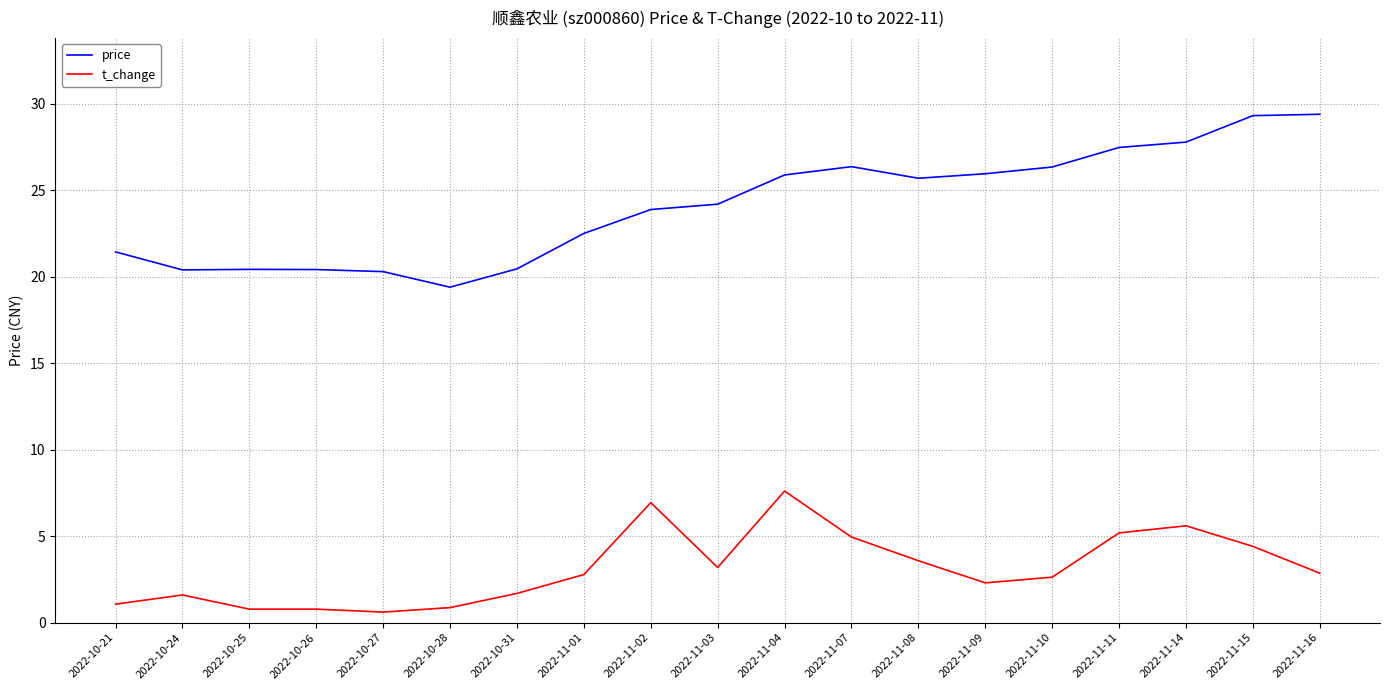

At 2022-11-08, list the series in order from smallest to largest.

t_change, price